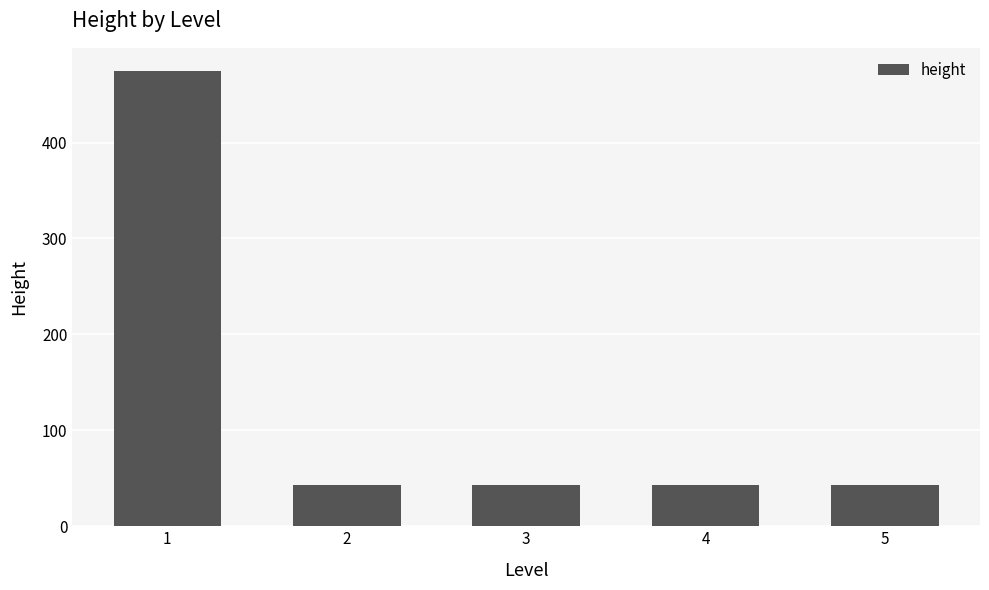

What is the sum of all values?

647